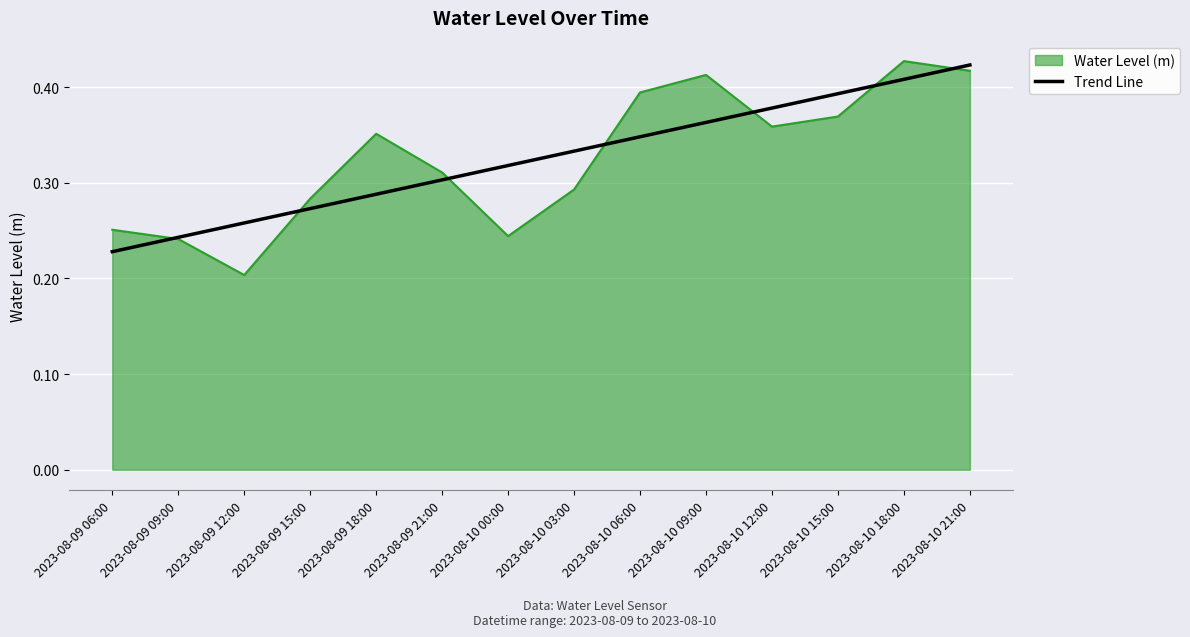

What position from the right is 2023-08-09 15:00?

11